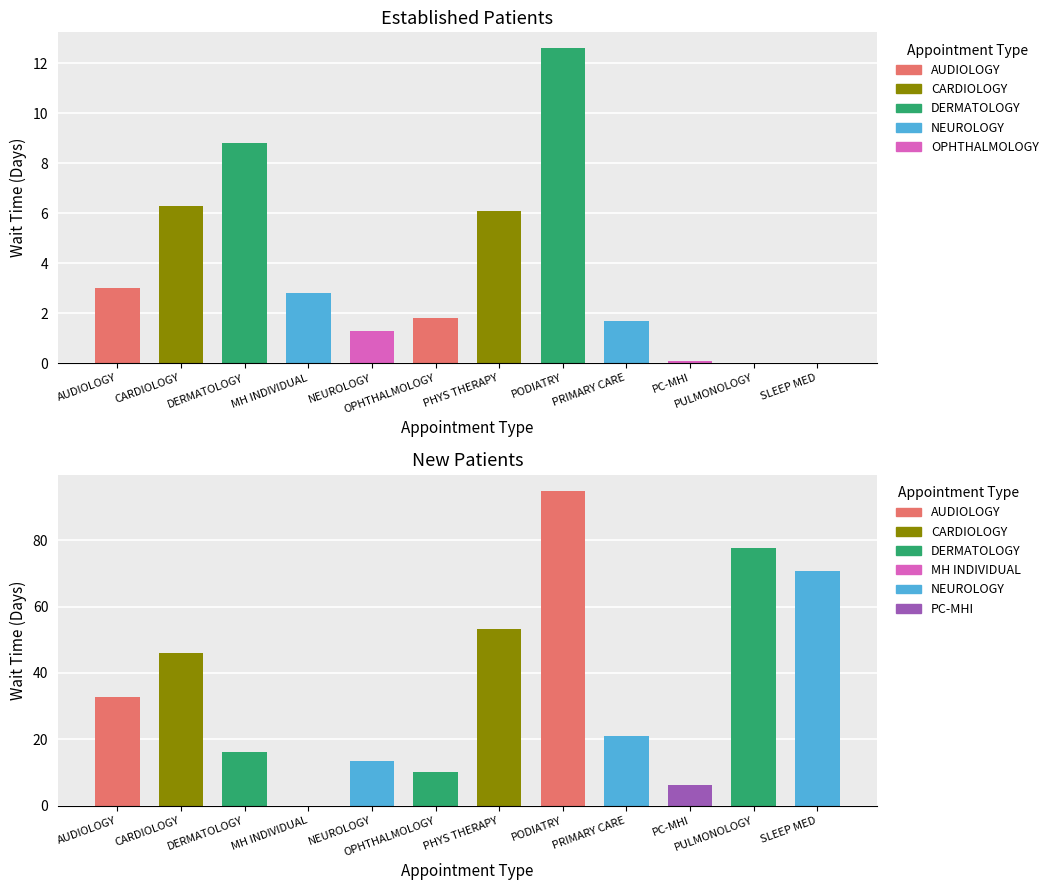

Are the bars grouped side by side (vs. stacked)?

Yes